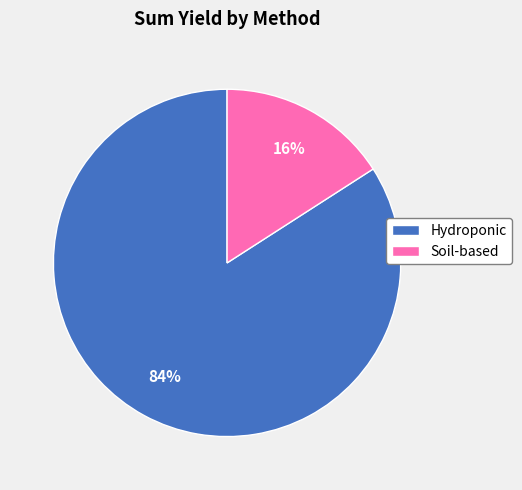

Which category has the smallest portion of the pie?

Soil-based